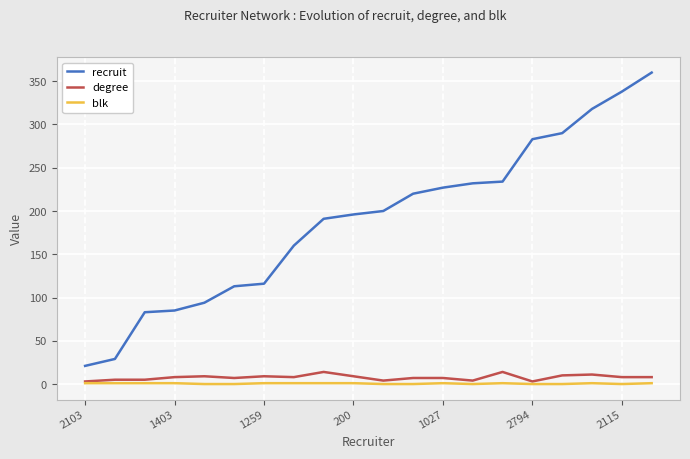

What is the maximum value for degree?

14